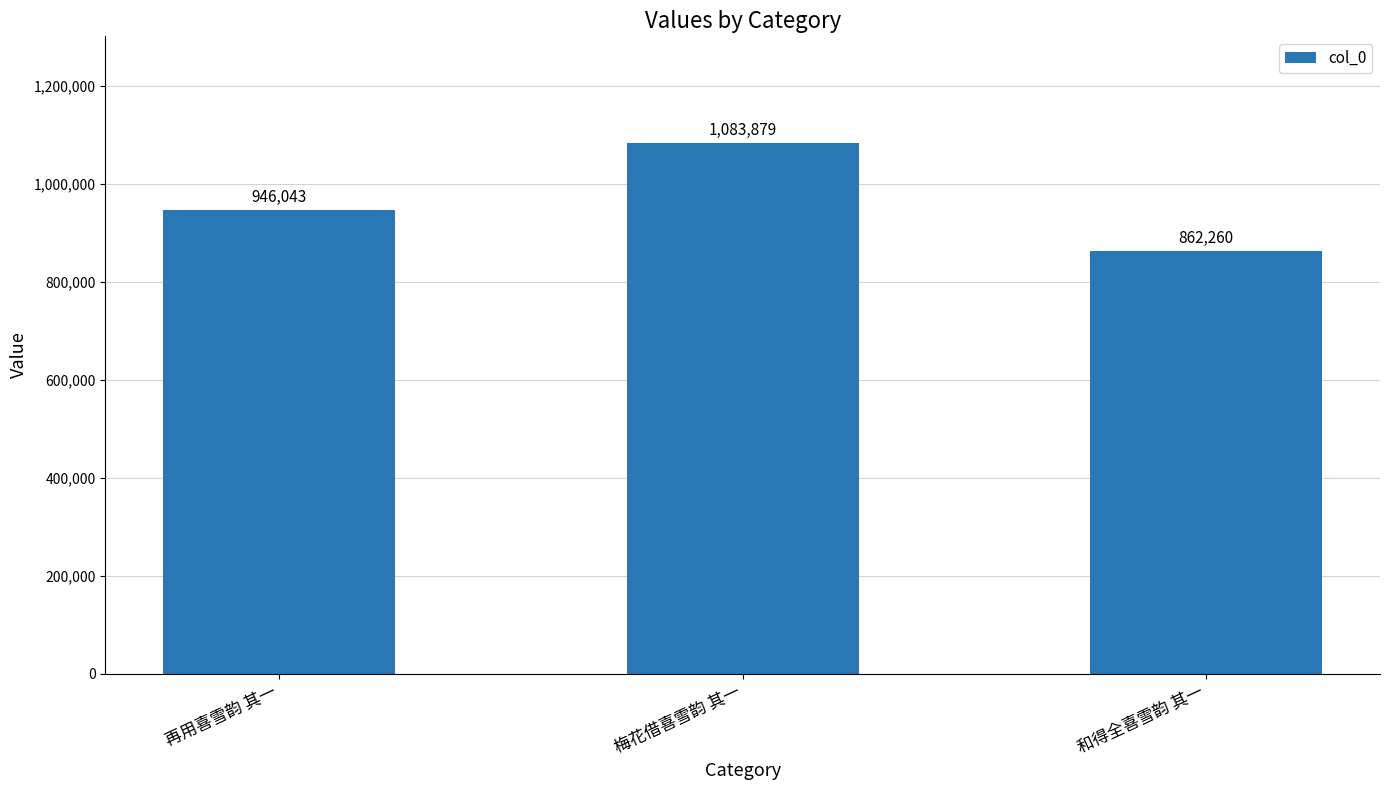

What is the sum of the values at 梅花借喜雪韵 其一 and 和得全喜雪韵 其一?

1946139